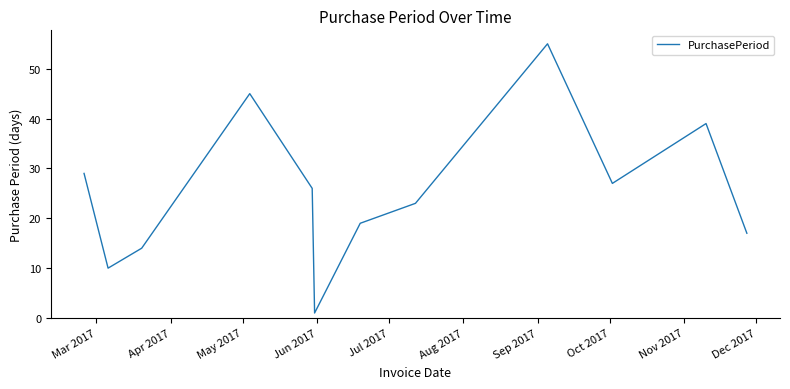

What is the difference between the maximum and minimum values?

54